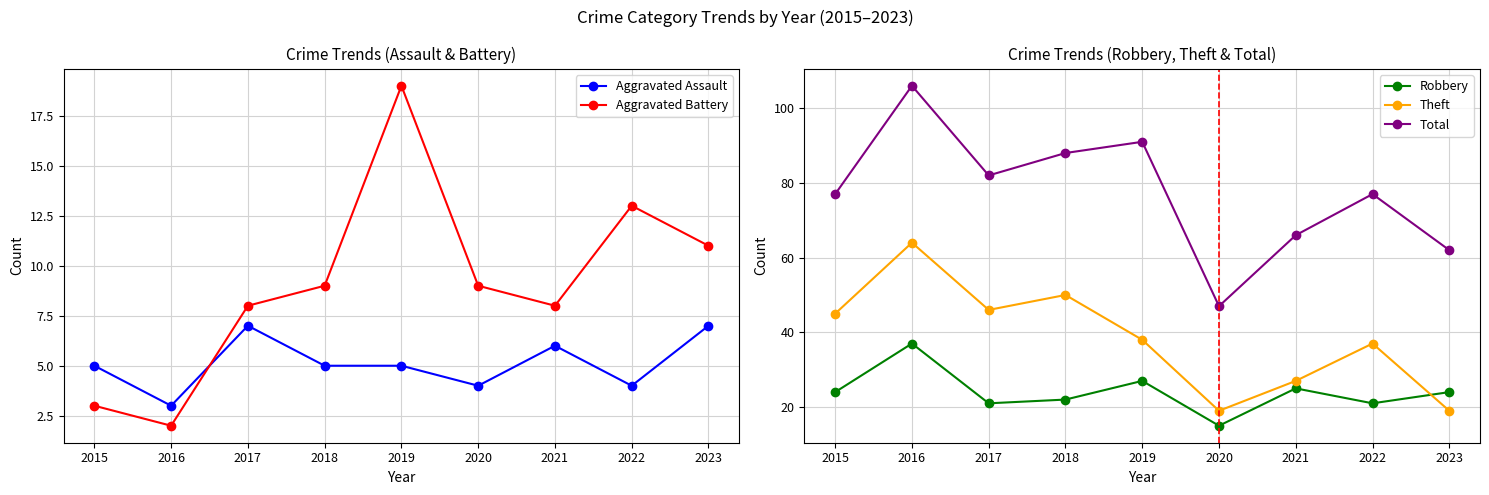

What is the difference between the maximum and minimum values in the Robbery series?

22